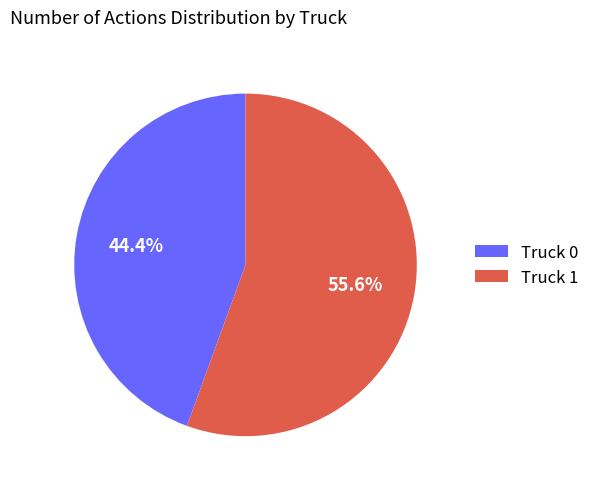

To the nearest percent, what is the difference between the Truck 1 and Truck 0 slice percentages?

11%